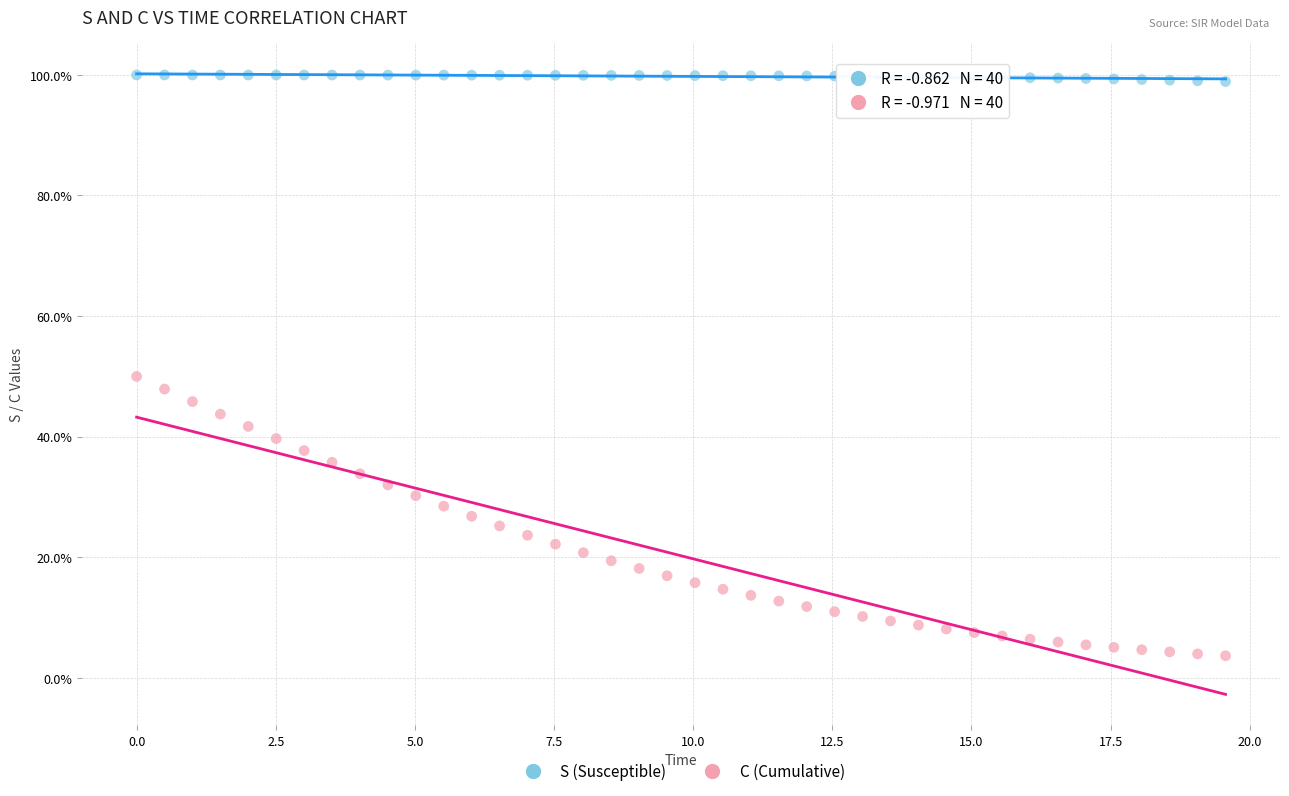

Which series contains the lowest Y value?

C (Cumulative)